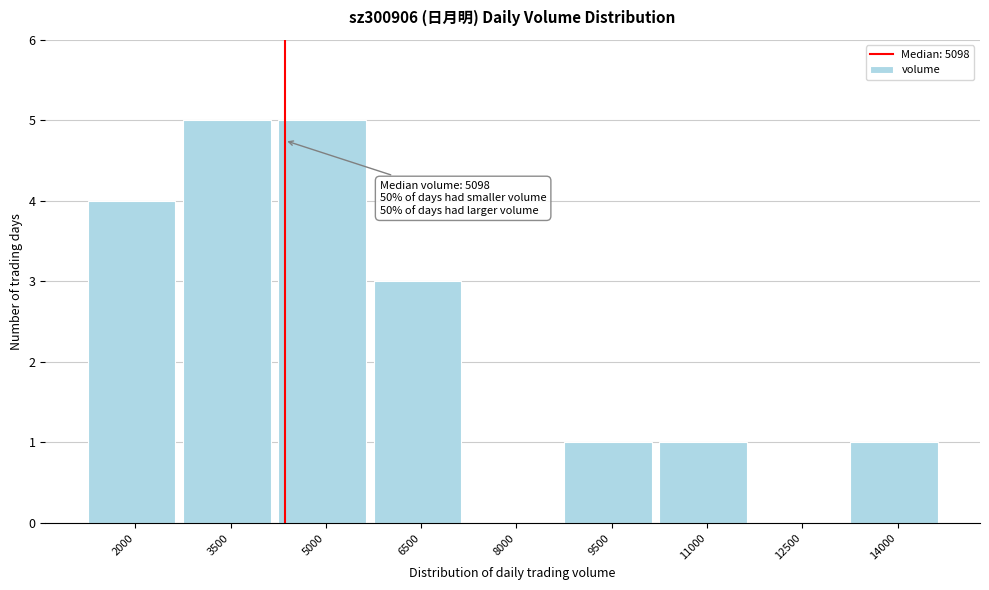

Reading left to right, list all the values displayed in this chart.

2000=4	3500=5	5000=5	6500=3	8000=0	9500=1	11000=1	12500=0	14000=1